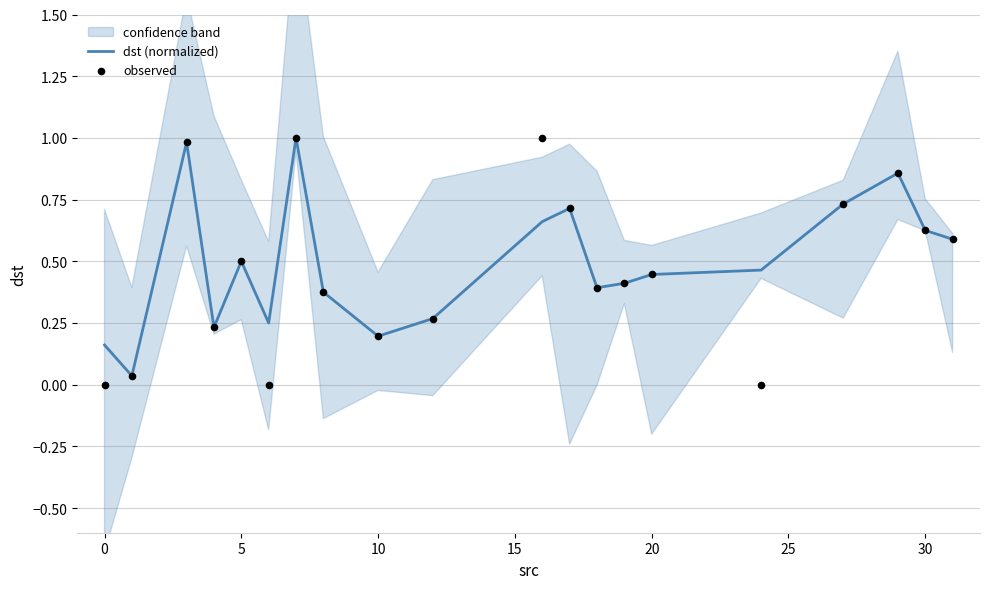

Which series has the largest Y range (max minus min)?

observed